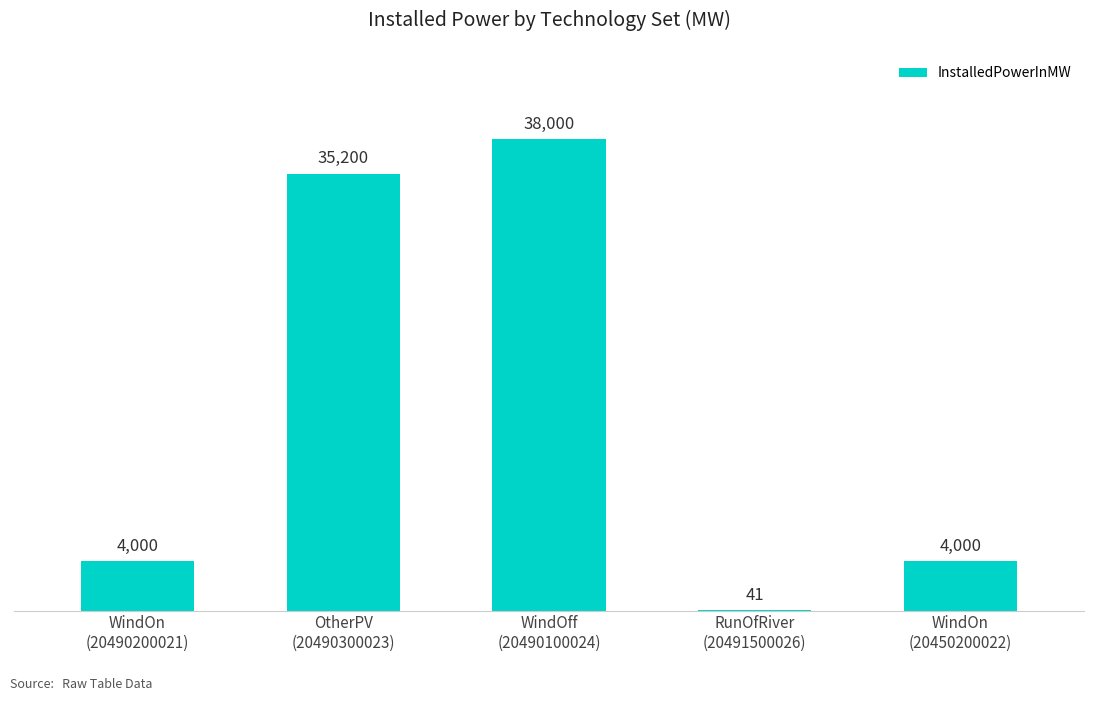

What is the greatest value displayed?

38000